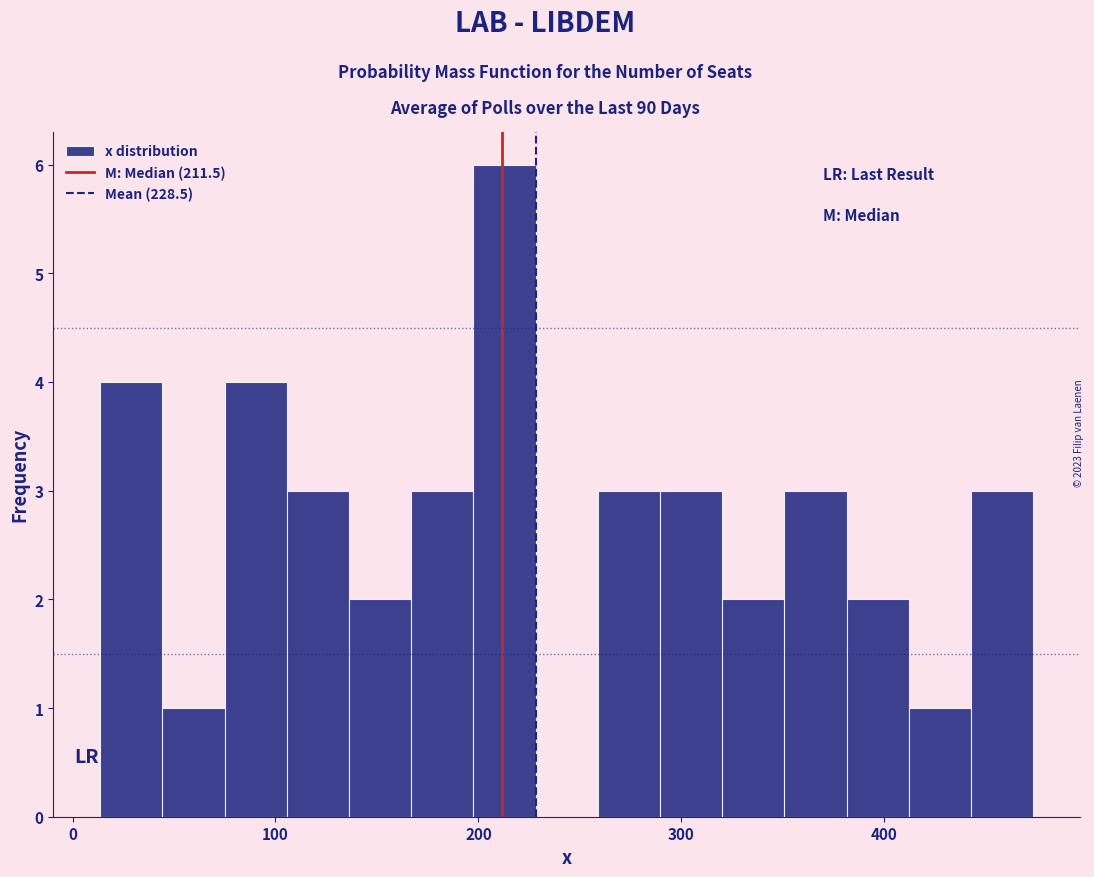

Read against the x-axis, roughly where is the centre of the tallest bar?

210